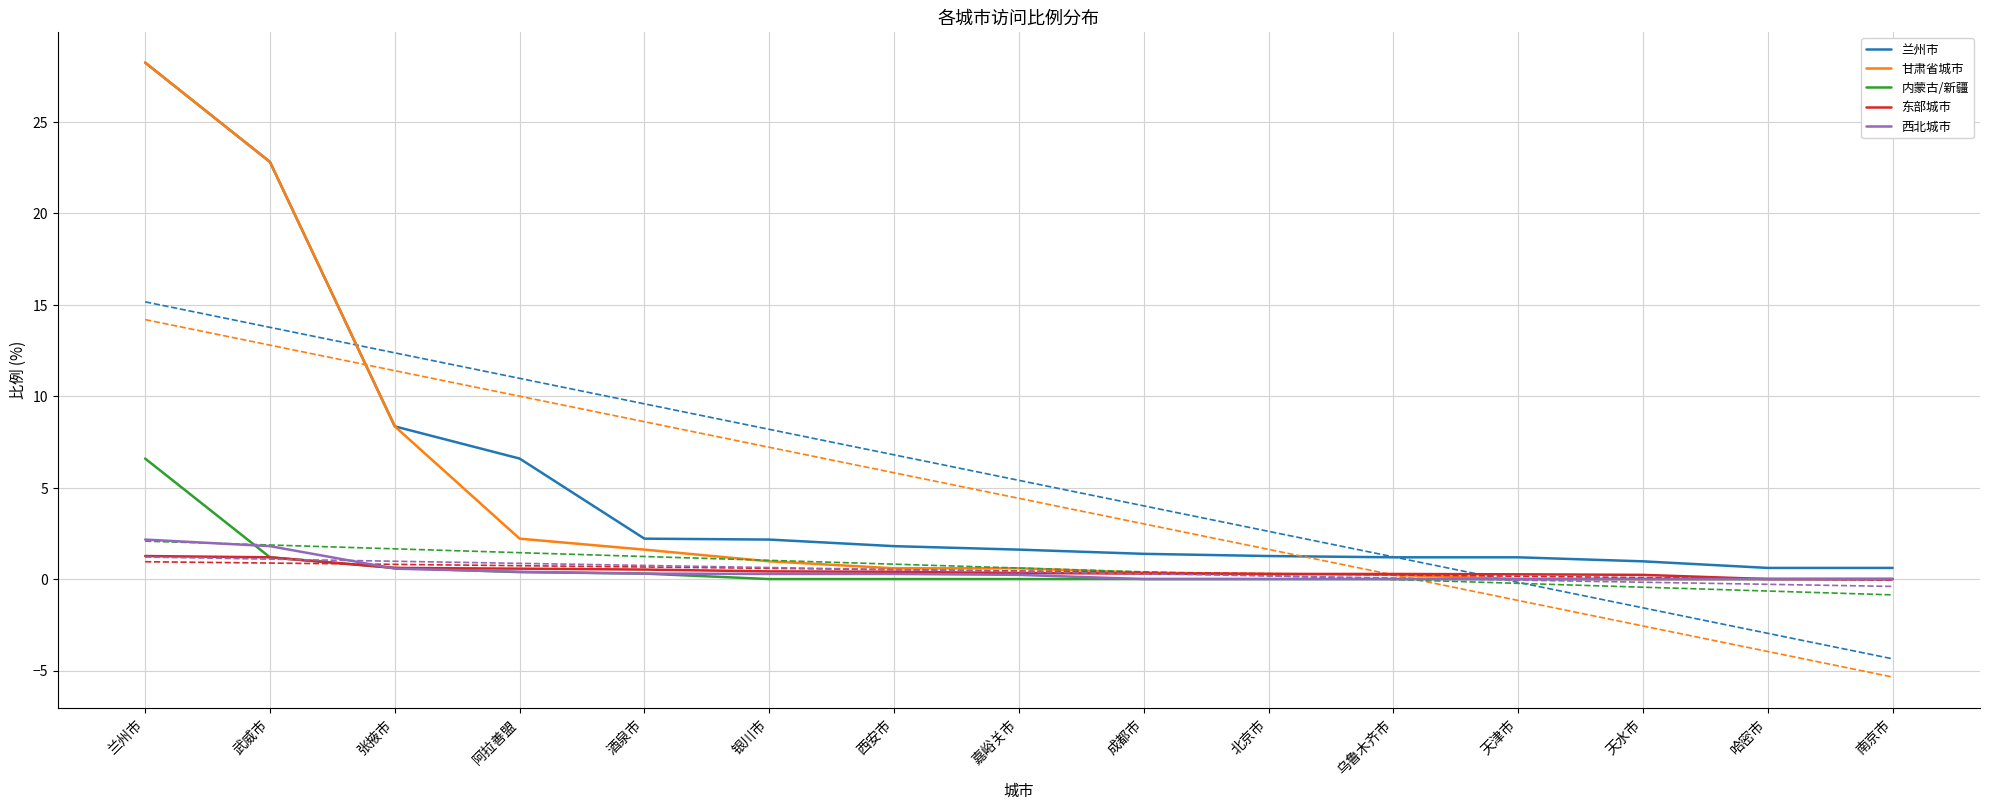

What is the sum of all 西北城市 values?

6.0